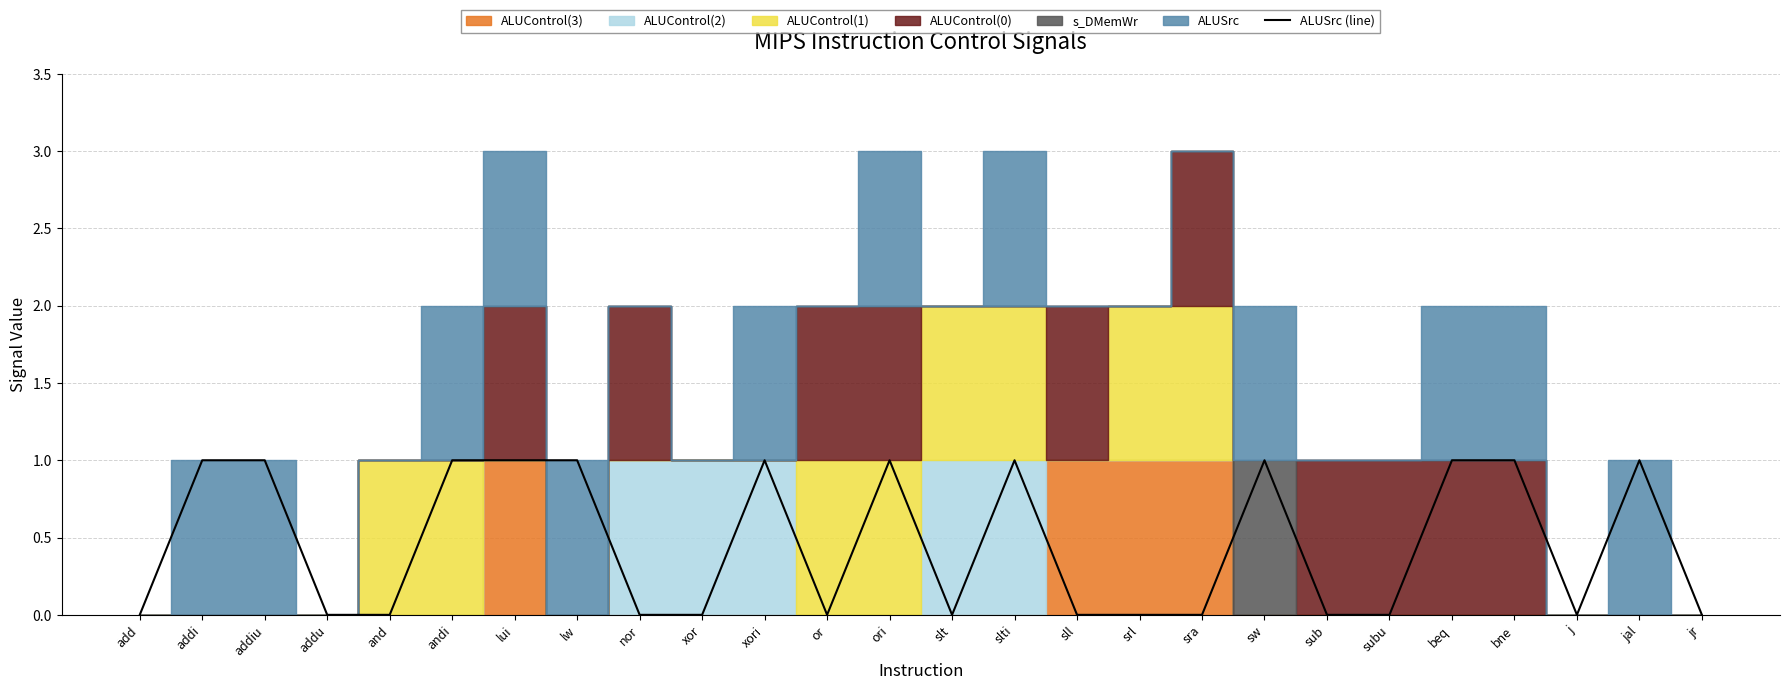

What is the change in value from subu to jal?

+1